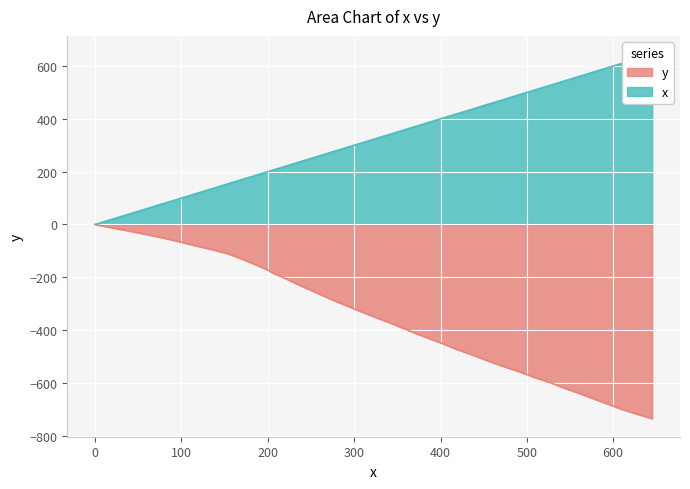

What is the lowest value of the y series?

-734.8